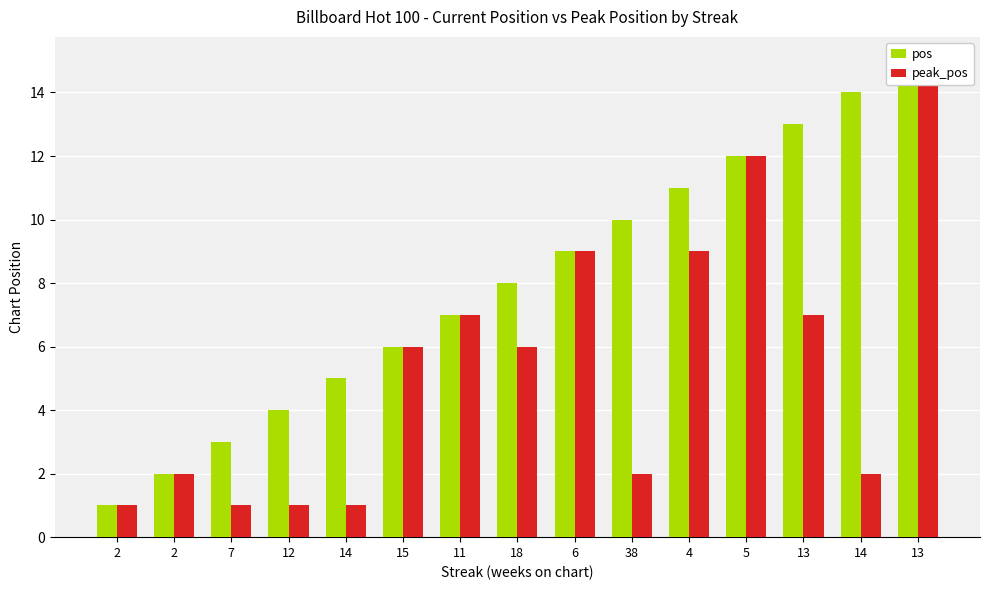

Are the bars grouped side by side (vs. stacked)?

Yes